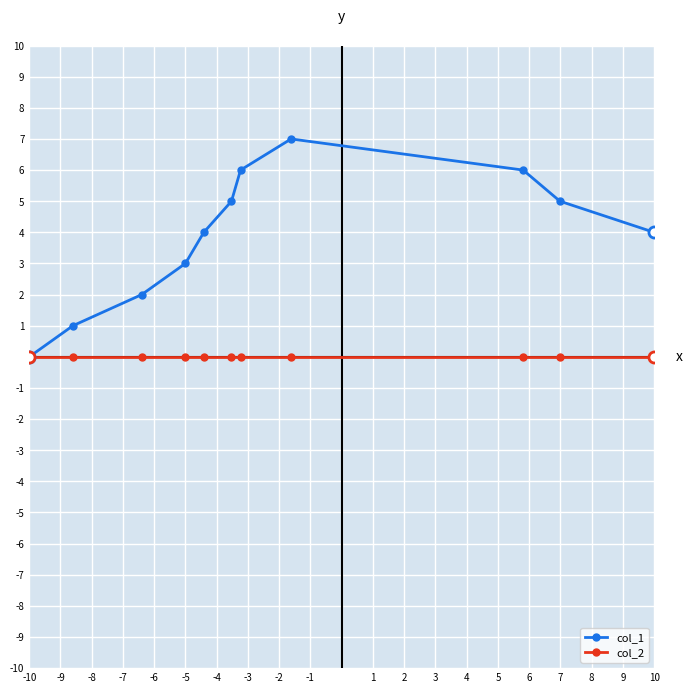

Which series has the largest total across all categories?

col_1